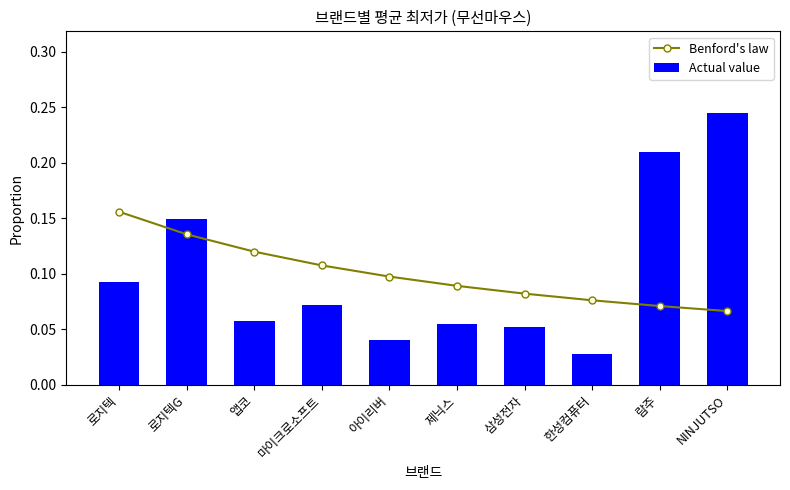

Reading right to left, extract all data points from this chart.

Benford's law: 0.1	0.1	0.1	0.1	0.1	0.1	0.1	0.1	0.1	0.2
Actual value: 0.2	0.2	0.0	0.1	0.1	0.0	0.1	0.1	0.1	0.1